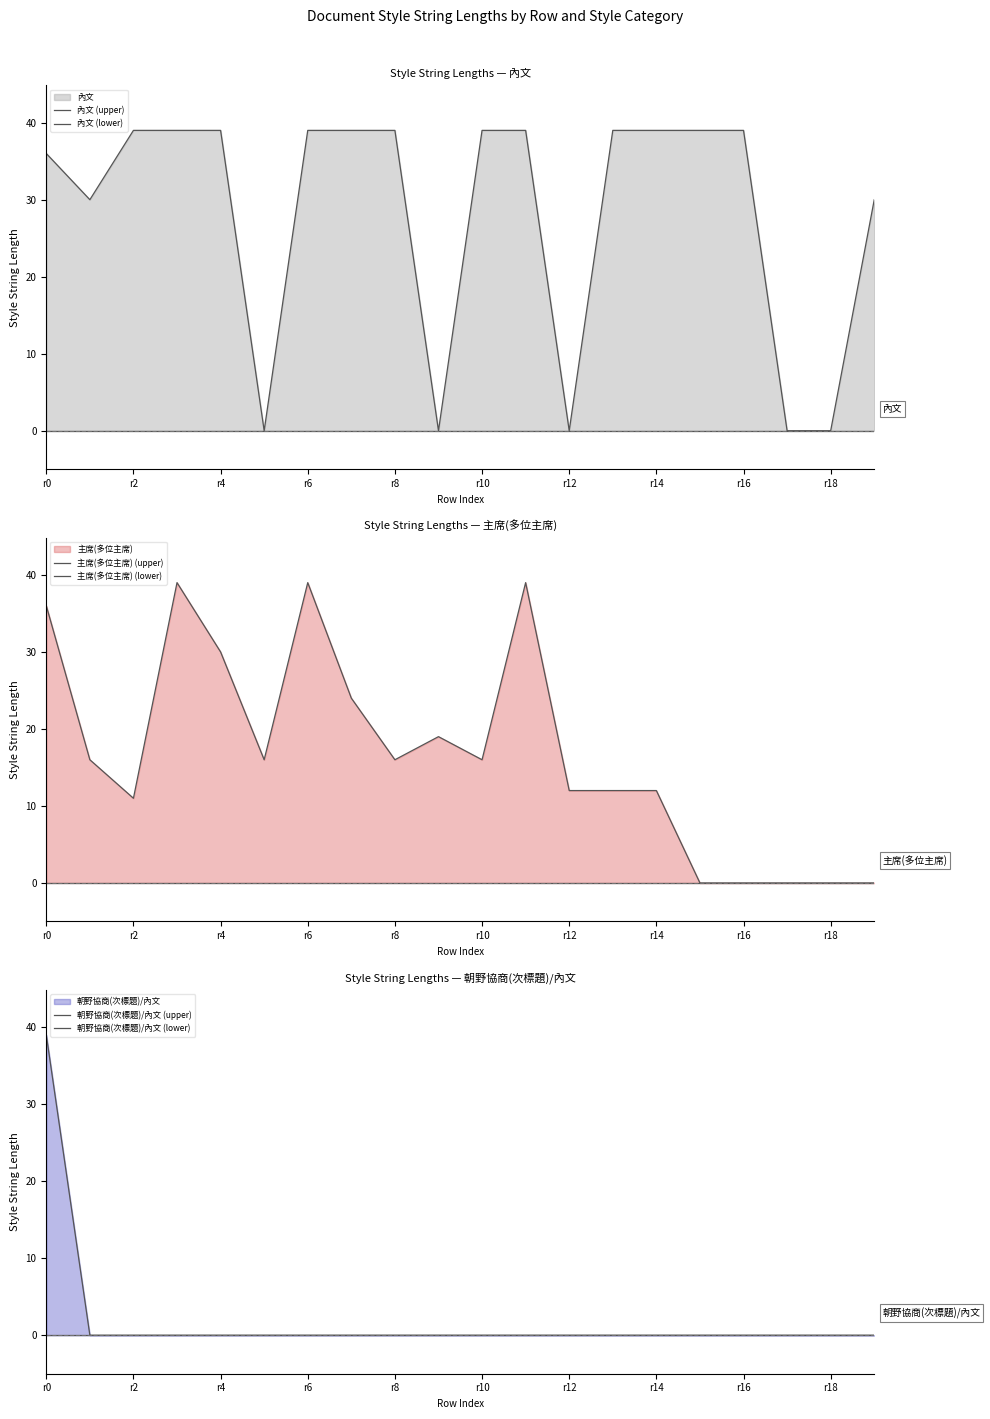

True or false: 內文 (upper) and 主席(多位主席) (lower) intersect in this chart.

False